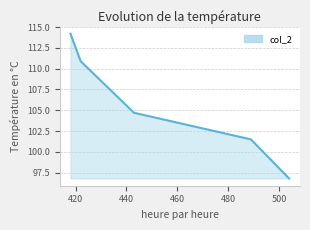

What is the minimum value shown in the chart?

96.8